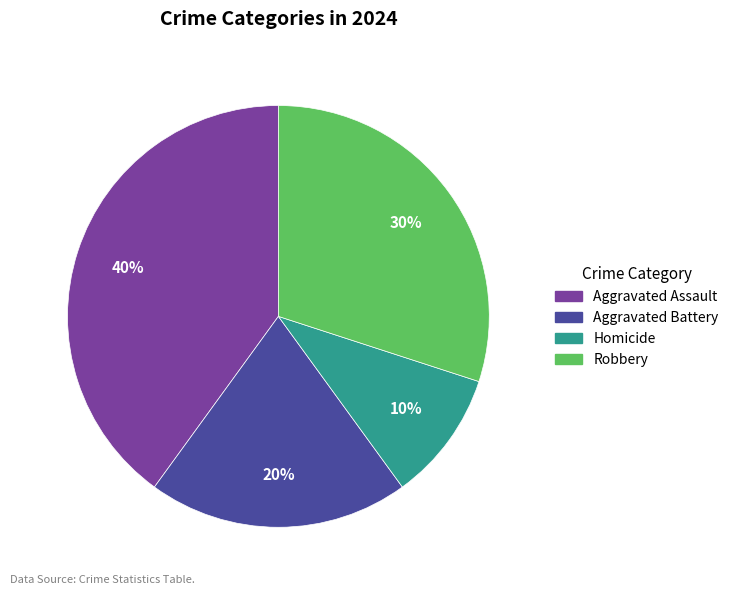

Which slice is the smallest?

Homicide